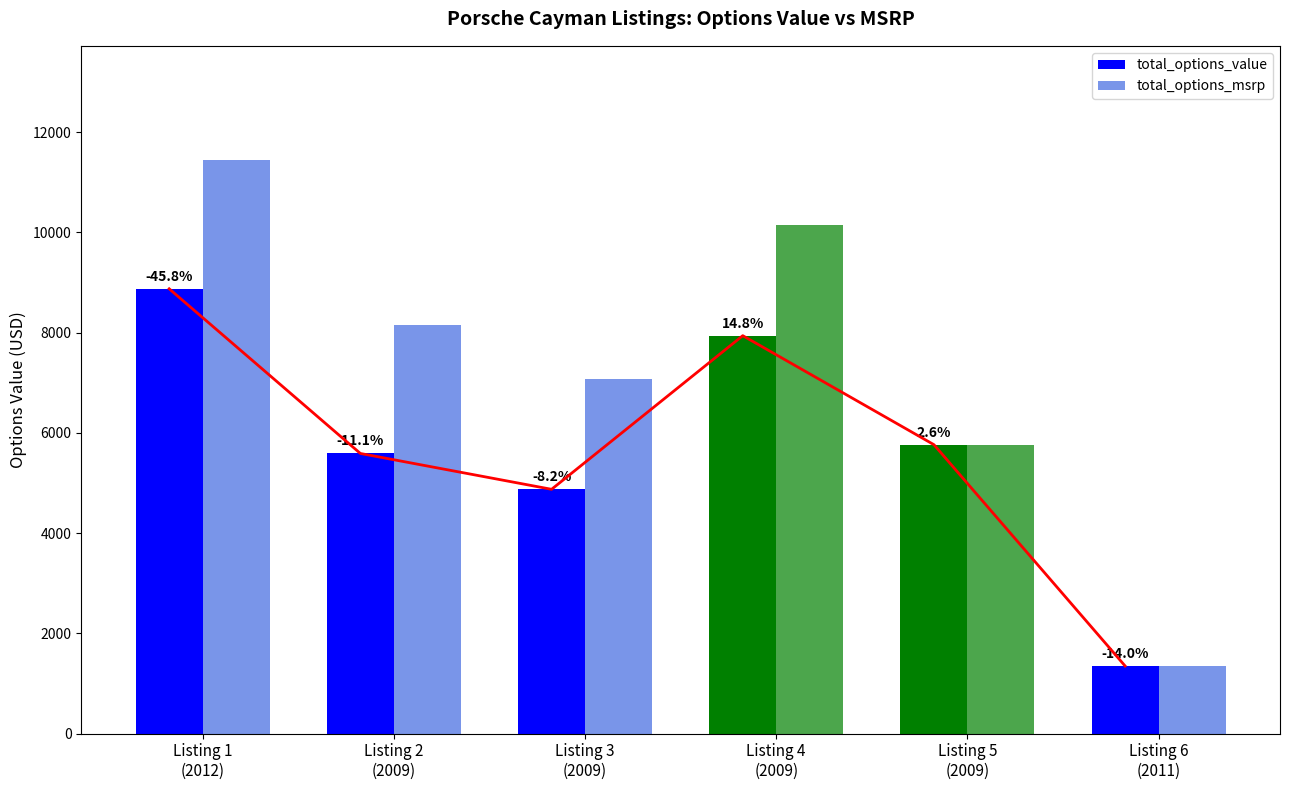

Count the number of data series in this chart.

2